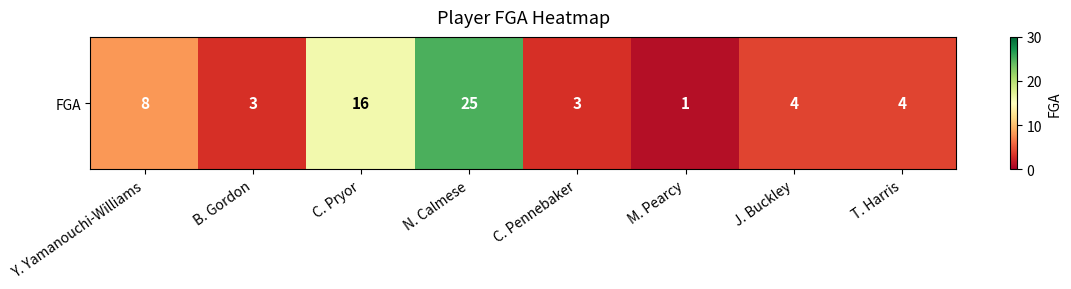

The chart shows a value of 4 at J. Buckley. True or false?

True